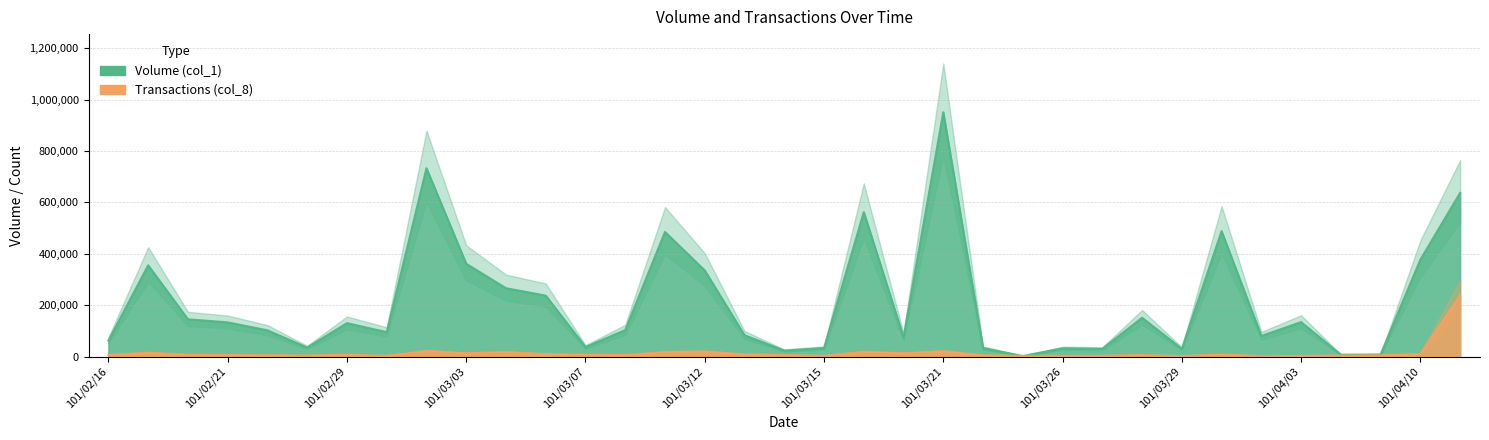

Is it true that Volume (col_1) equals 637000.0 at 101/04/11?

True